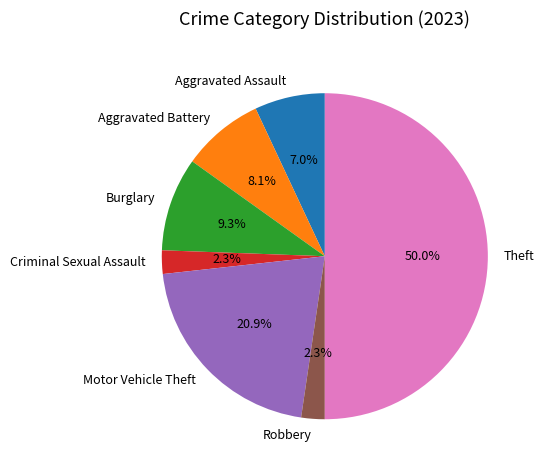

How many segments does this pie chart have?

7